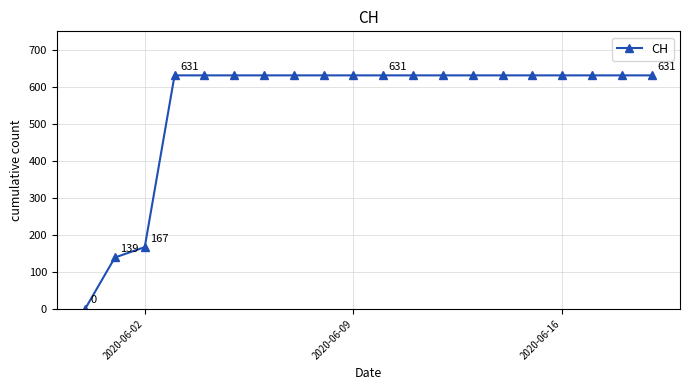

What is the difference between the second highest and second lowest values?

492